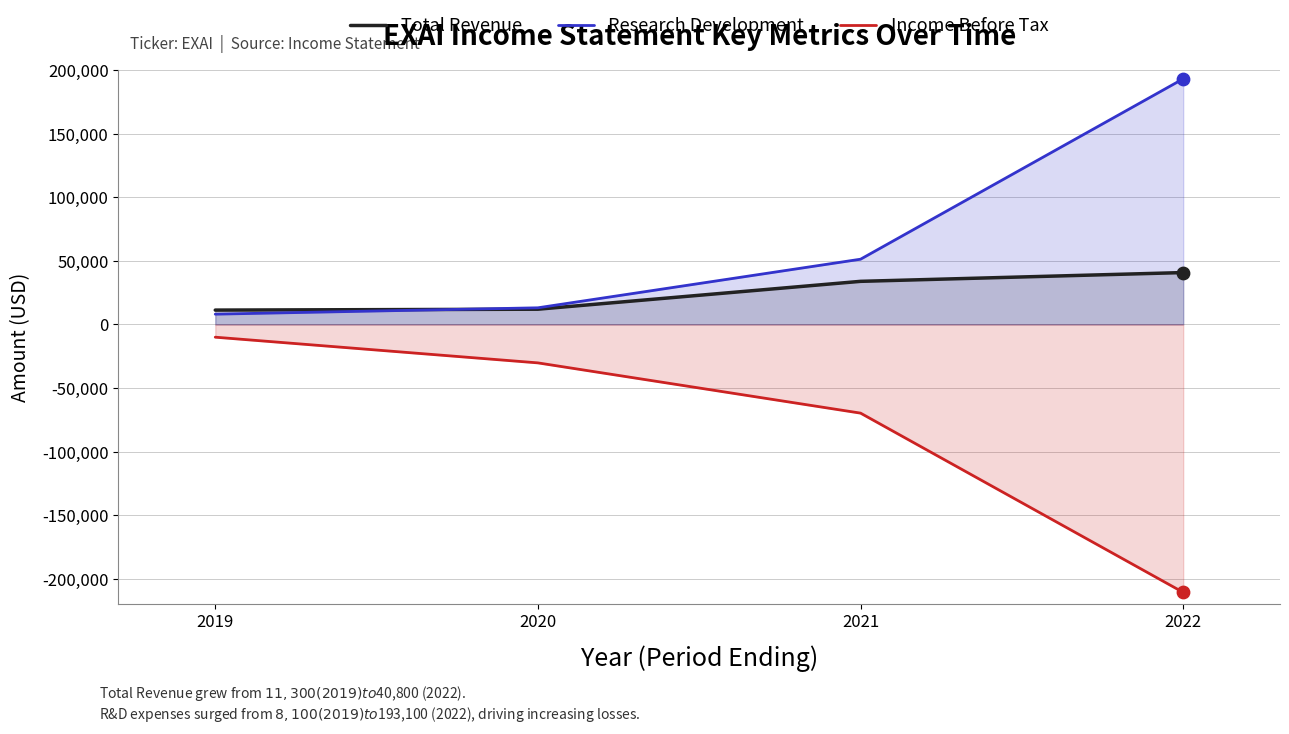

Which series has the largest Y range (max minus min)?

Income Before Tax